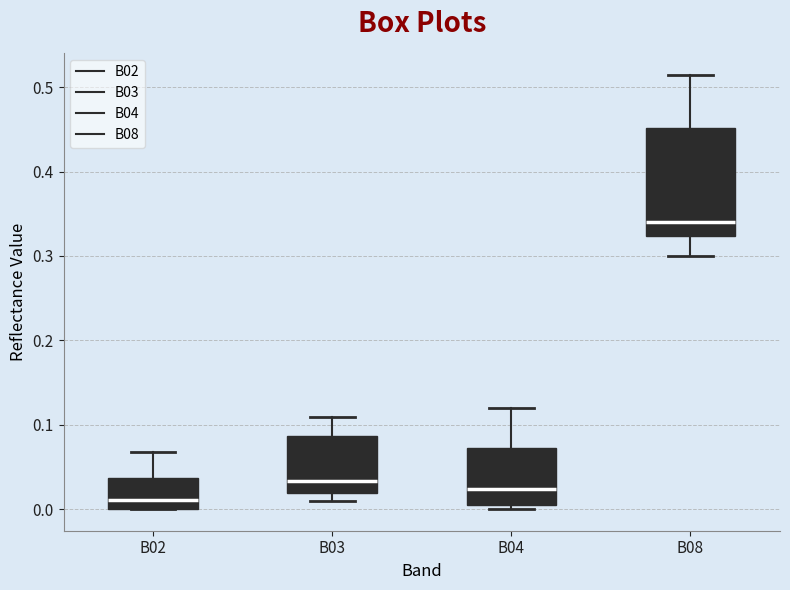

Which box is the tallest, from its lower edge to its upper edge?

B08